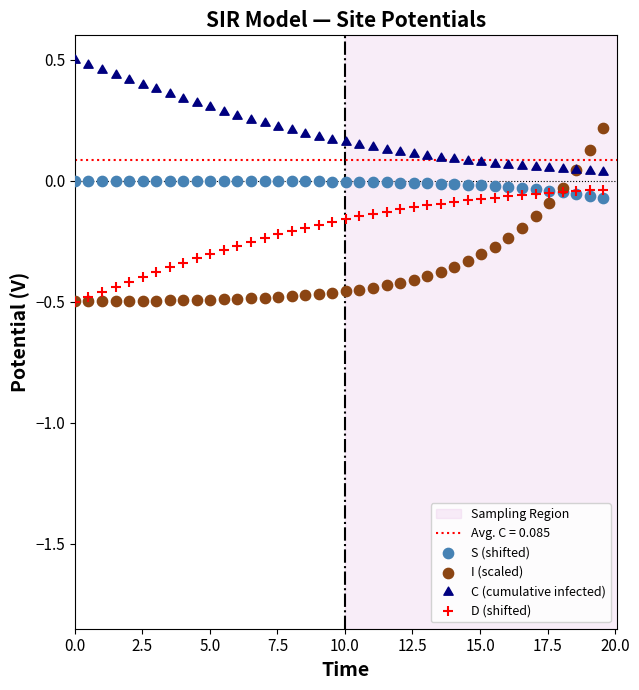

Which series has the widest spread of Y values?

I (scaled)